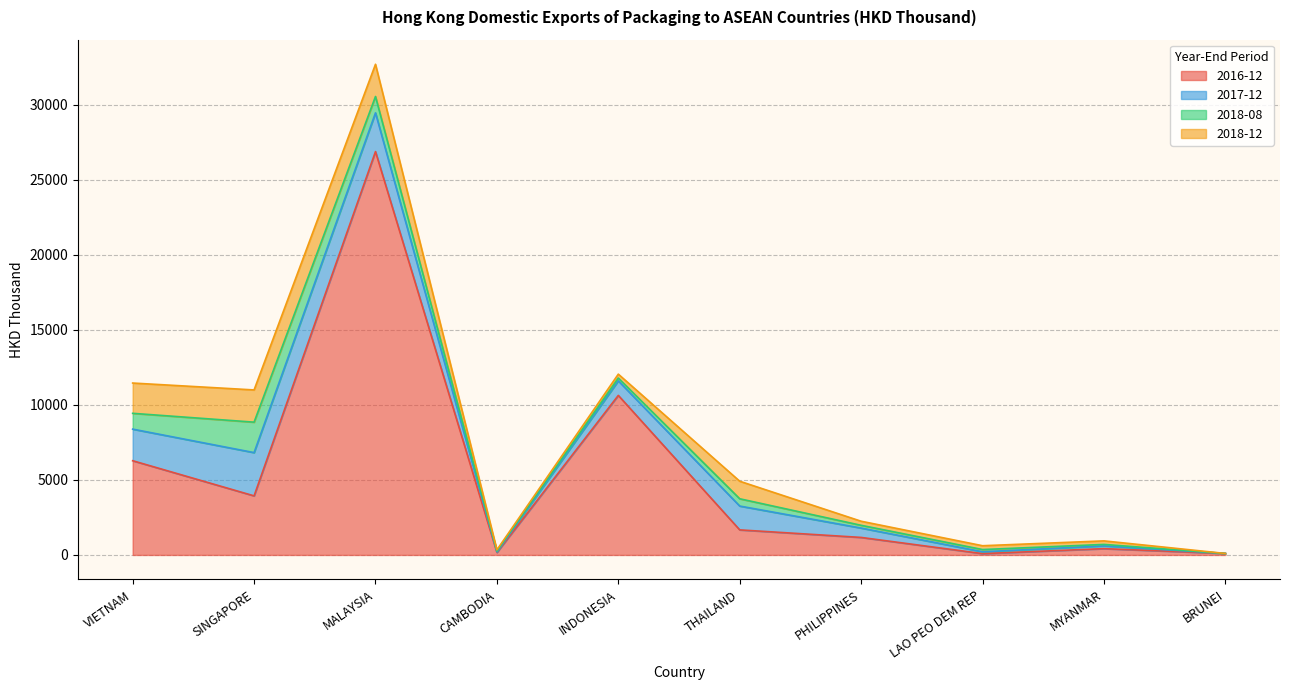

What is the maximum value shown in the chart?

26893.6